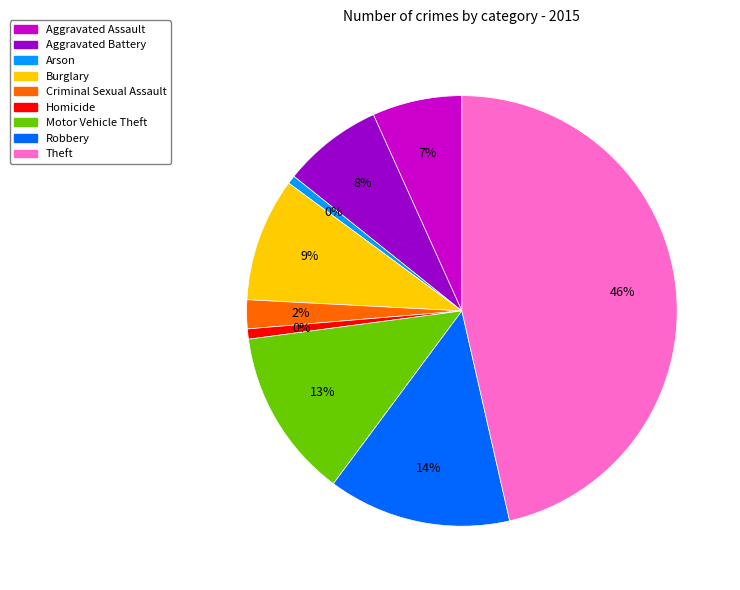

Do Robbery and Motor Vehicle Theft together represent more than half of the pie?

No